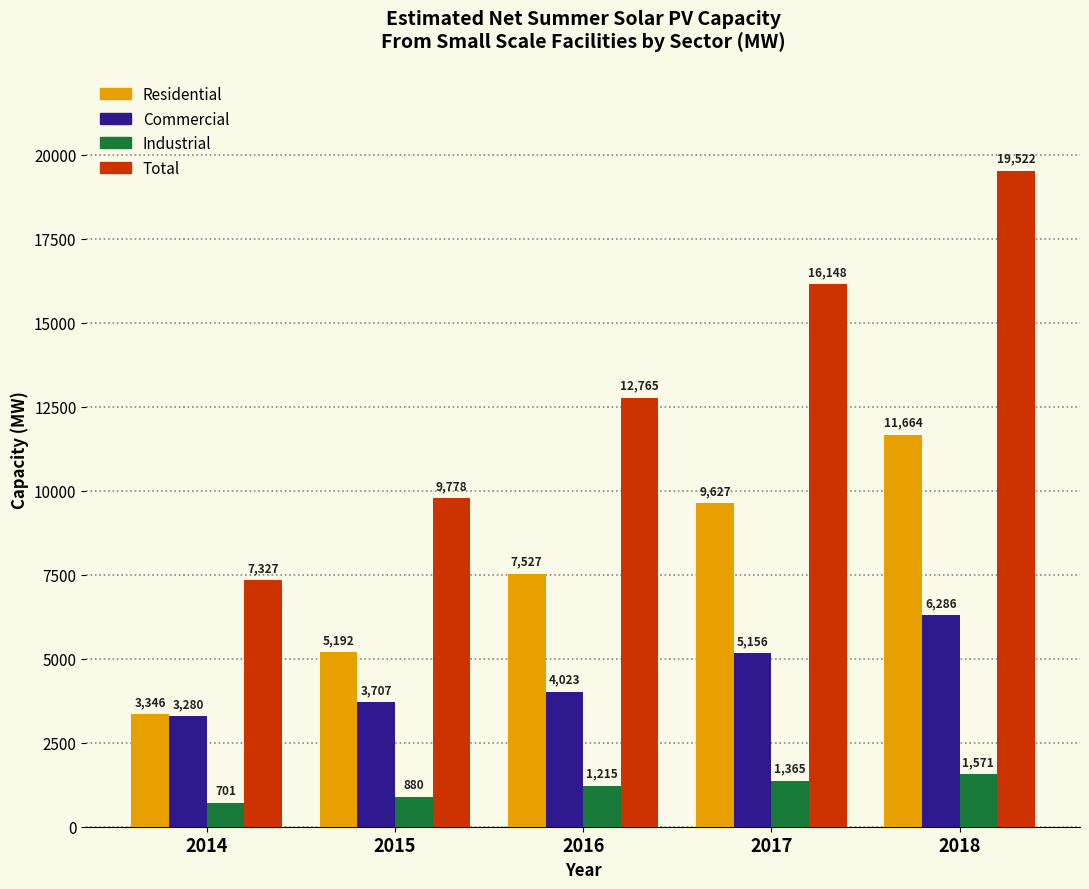

At which label does Industrial reach its minimum?

2014